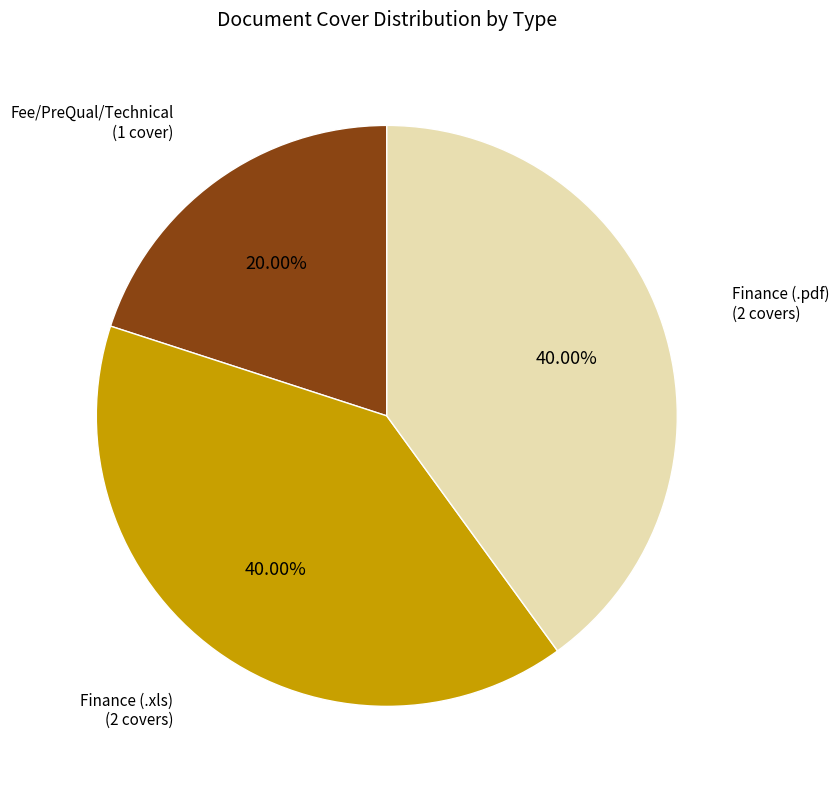

Which slice is the smallest?

Fee/PreQual/Technical